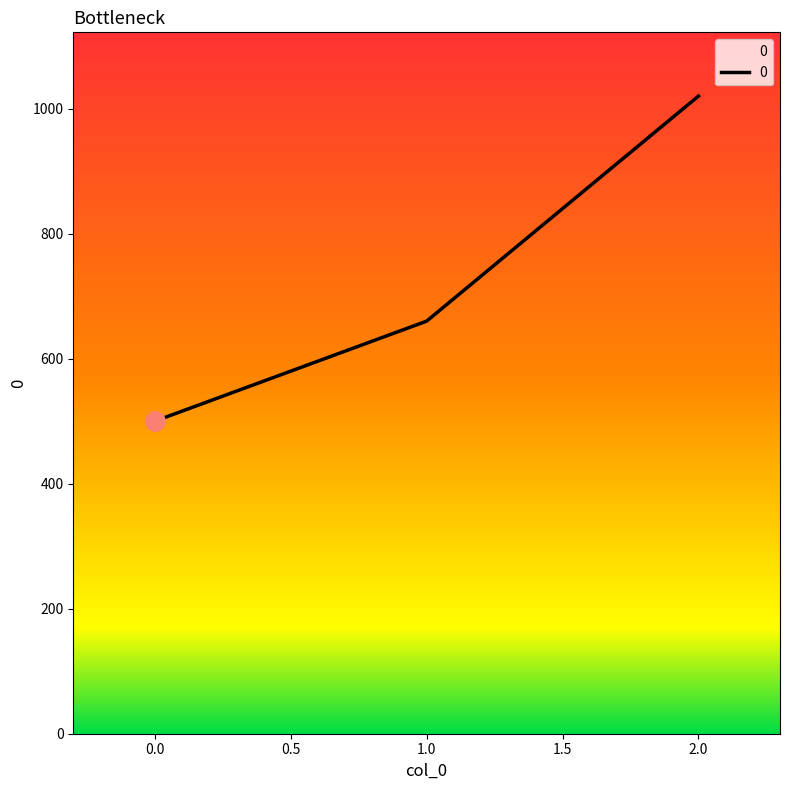

Is it true that the value at 0.0 is 183?

False